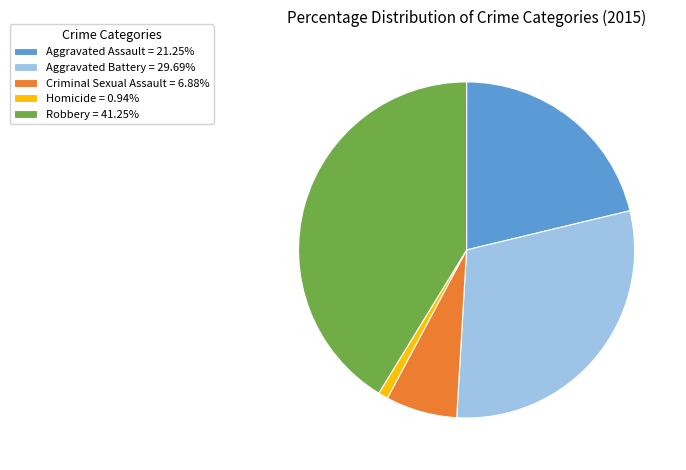

What is the ratio of the value at Aggravated Battery = 29.69% to the value at Criminal Sexual Assault = 6.88%?

4.3